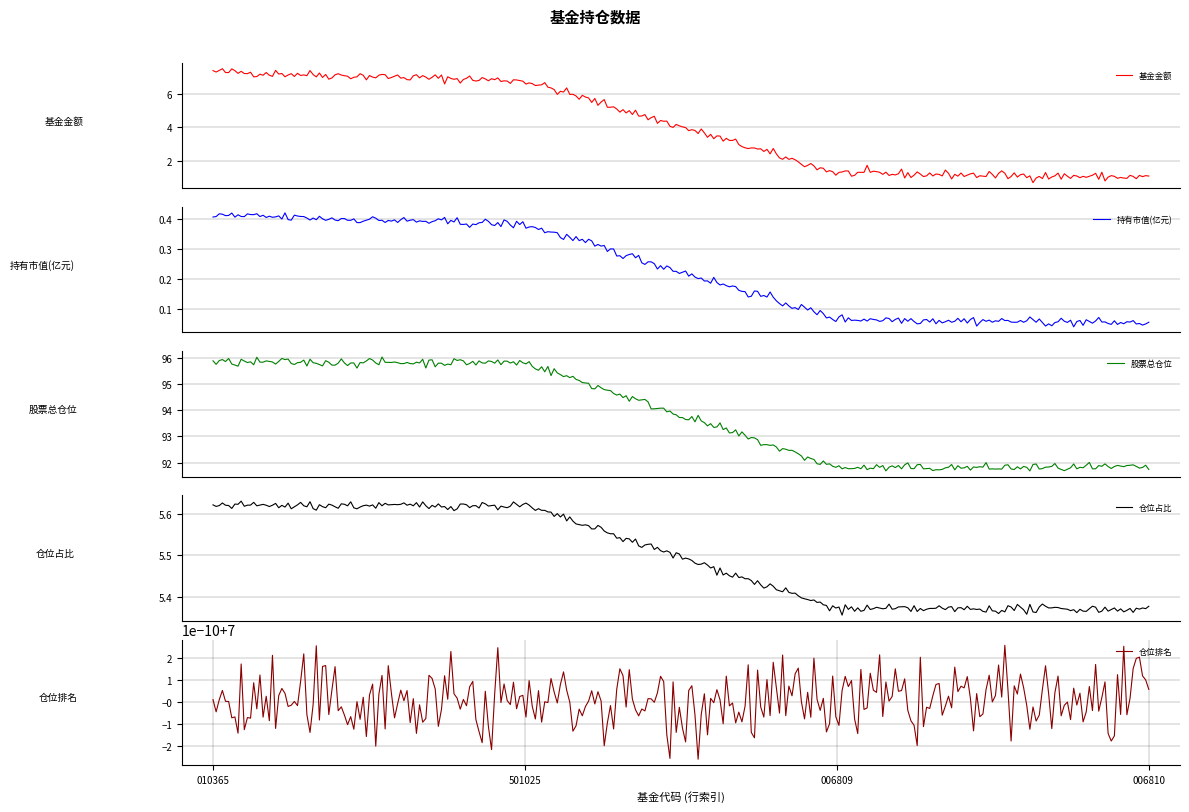

True or false: 持有市值(亿元) and 仓位占比 intersect in this chart.

False